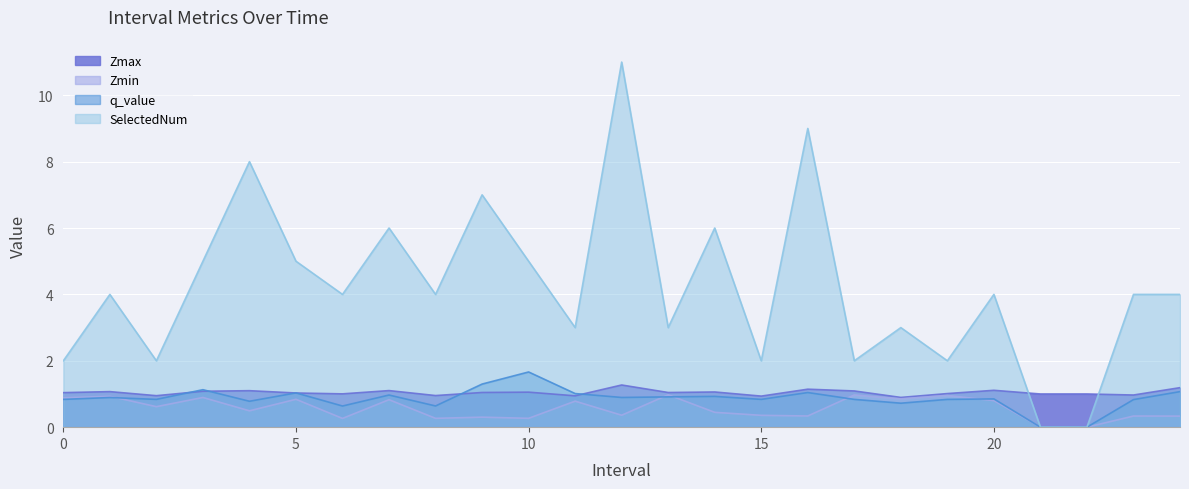

What is the value of the SelectedNum point at the 17th from the left?

9.0